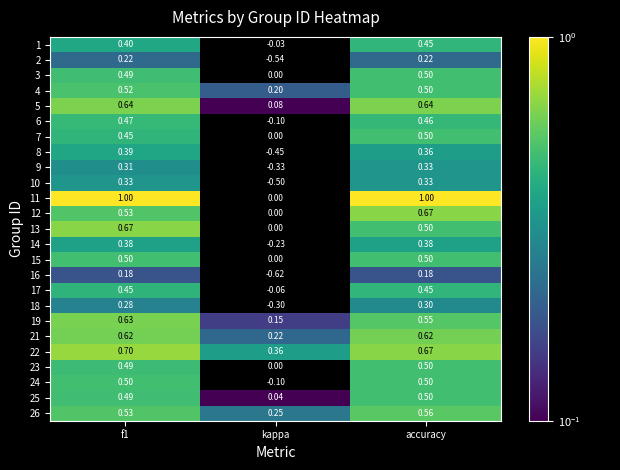

At which label does 2 reach its minimum?

kappa